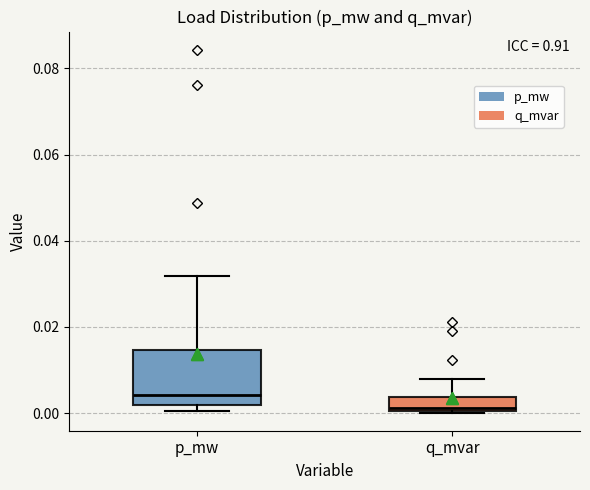

Reading left to right, read every box against the y-axis: the position of its median line, the range the box covers, and the ends of its whiskers. The values are not printed on the chart, so give them approximately, as read against the axis.

p_mw: median 0.004, box 0.002 to 0.014, whiskers 0.000 to 0.032
q_mvar: median 0.002, box 0.000 to 0.004, whiskers 0.000 to 0.008